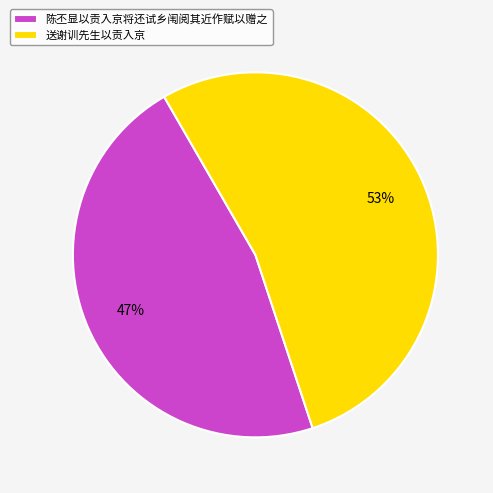

Combined, do 陈丕显以贡入京将还试乡闱阅其近作赋以赠之 and 送谢训先生以贡入京 account for over 50%?

Yes